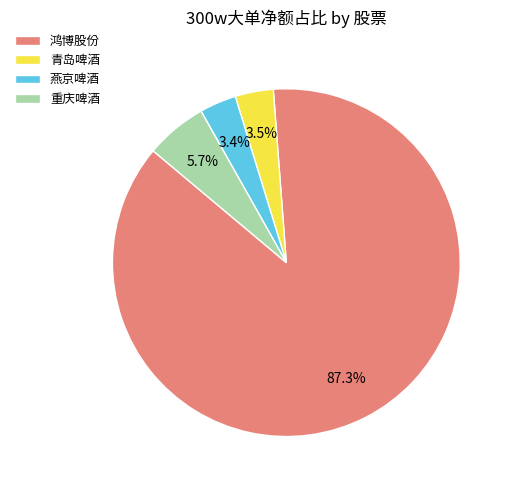

The 燕京啤酒 slice represents 3% of the pie. True or false?

True